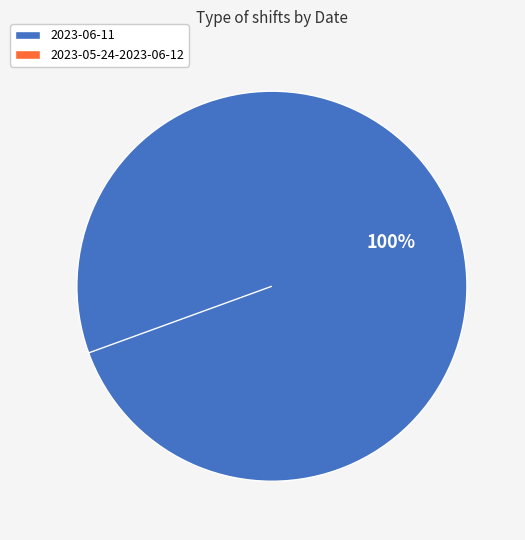

True or false: 2023-06-11 accounts for 100% of the total.

True